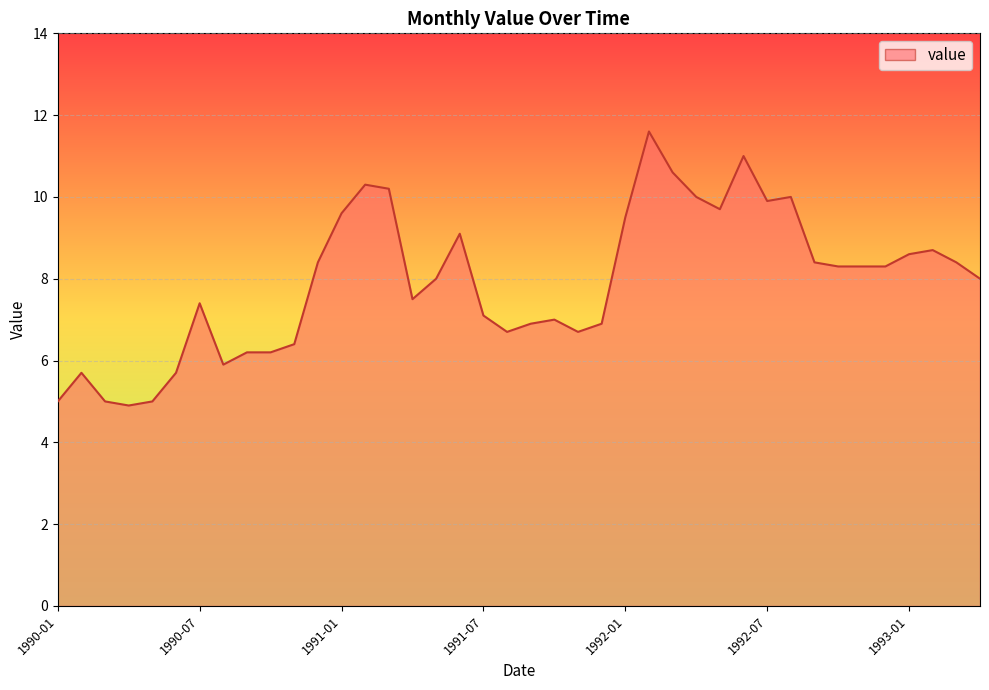

Reading left to right, transcribe all the data shown in this chart.

5.0	5.7	5.0	4.9	5.0	5.7	7.4	5.9	6.2	6.2	6.4	8.4	9.6	10.3	10.2	7.5	8.0	9.1	7.1	6.7	6.9	7.0	6.7	6.9	9.5	11.6	10.6	10.0	9.7	11.0	9.9	10.0	8.4	8.3	8.3	8.3	8.6	8.7	8.4	8.0